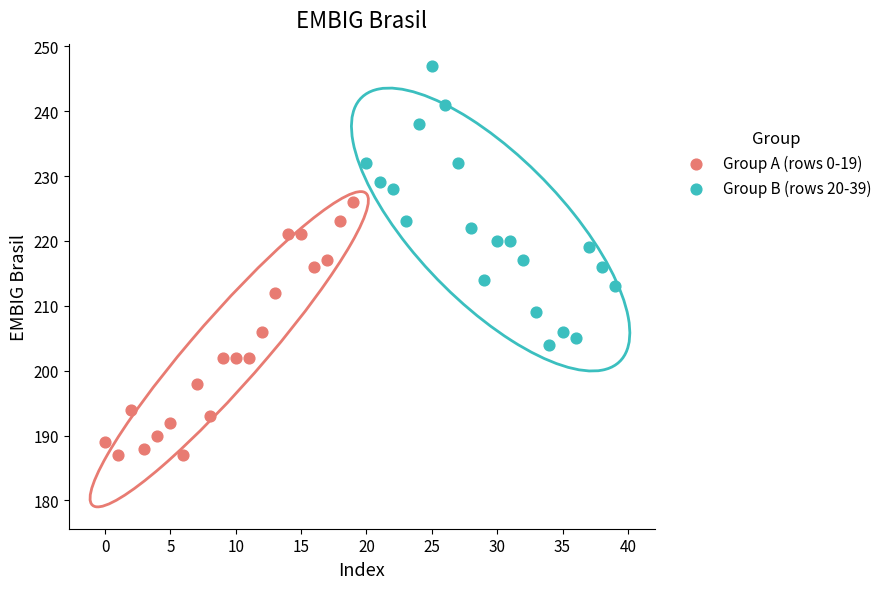

Which series has the largest Y range (max minus min)?

Group B (rows 20-39)